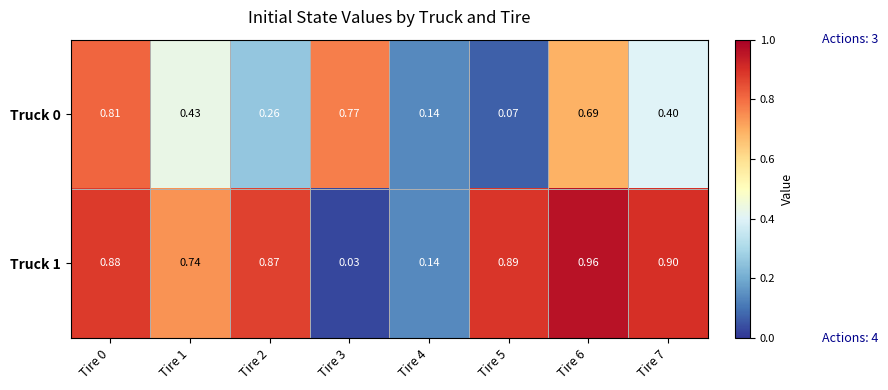

What is the spread (max minus min) of values at Tire 3?

0.7